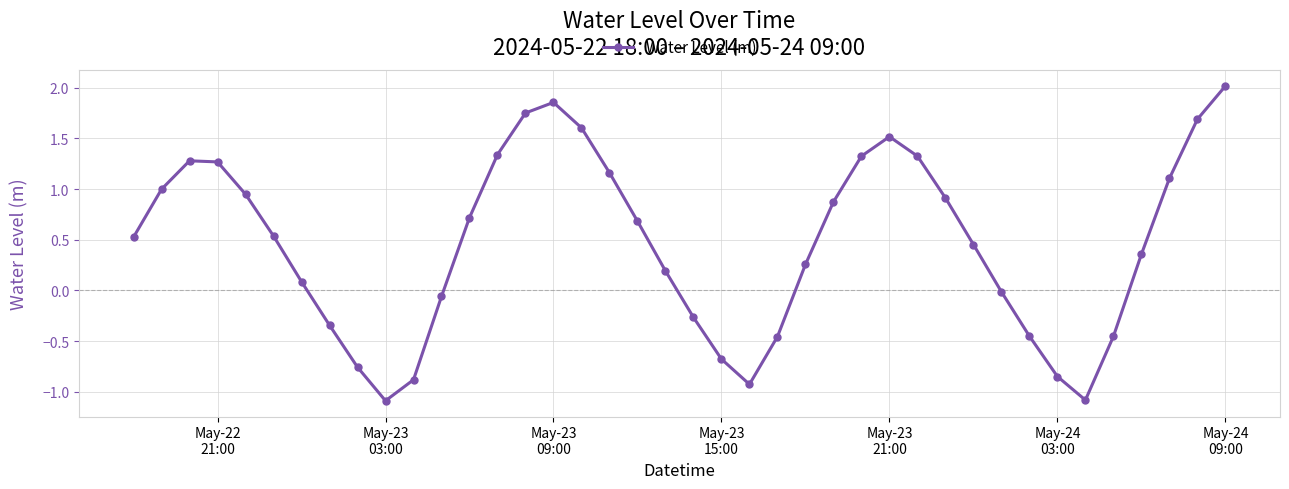

What is the value of the 19th point from the left?

0.7